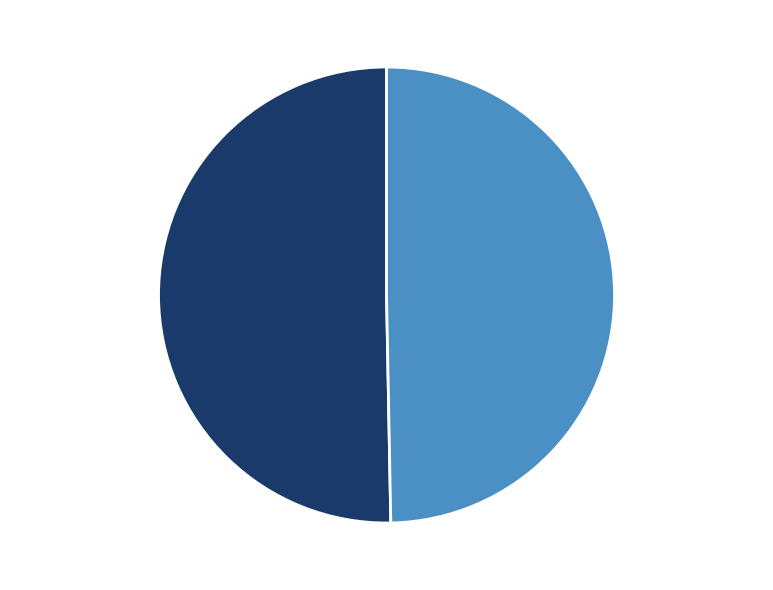

To the nearest percent, what is the average slice percentage?

50%